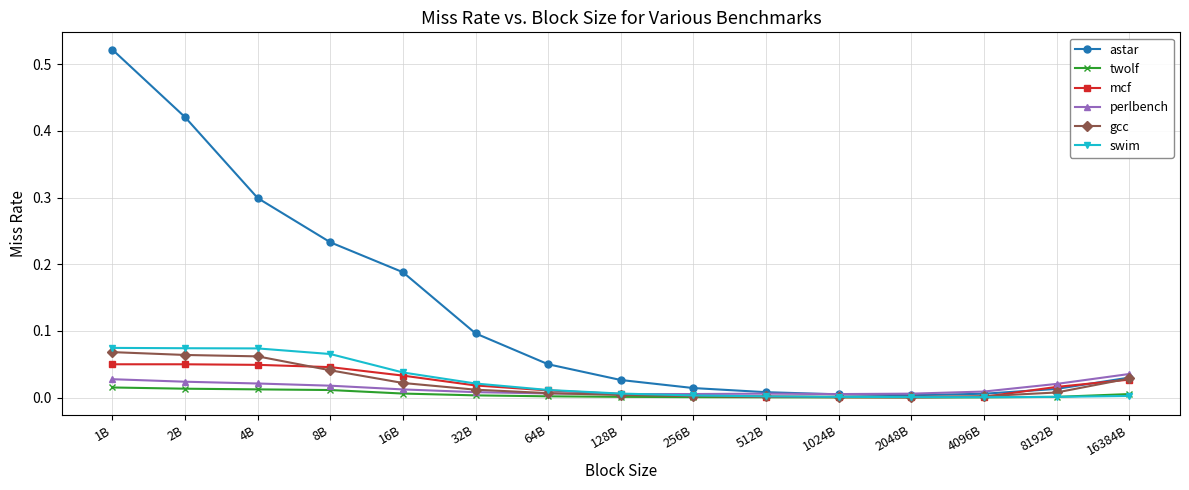

Is it true that swim equals 0.0 at 16B?

True